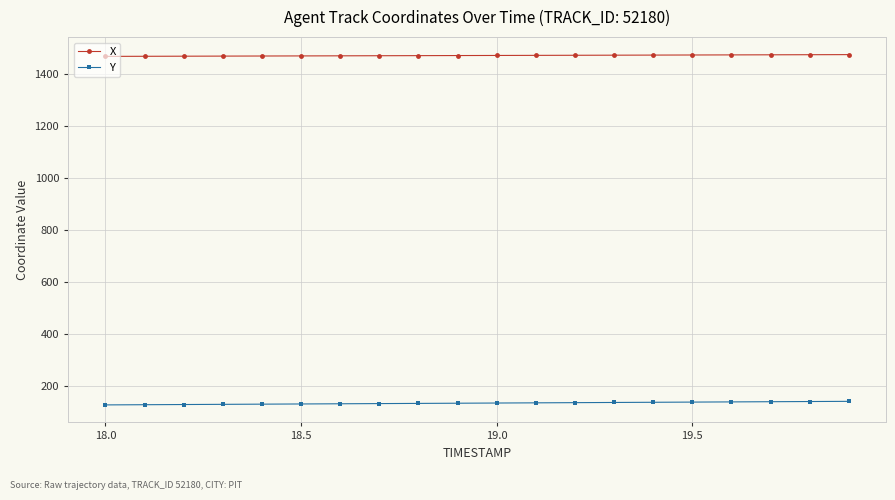

Which series has the largest total across all categories?

X